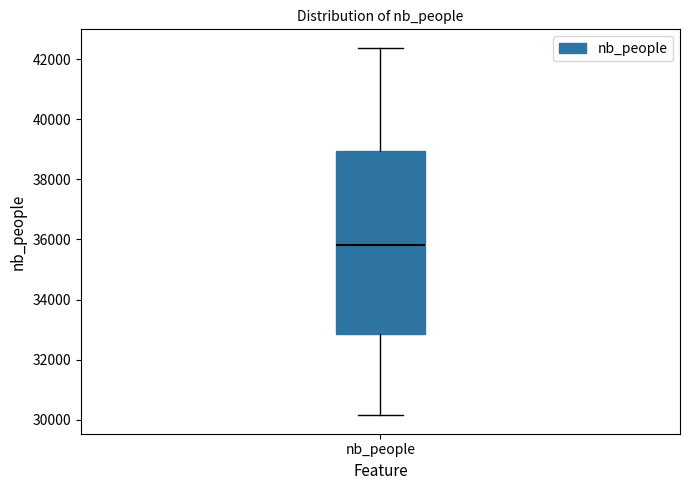

Read this box plot against the y-axis: the position of the median line, the range covered by the box, and the ends of both whiskers. The values are not printed on the chart, so give them approximately, as read against the axis.

median 35800, box 32800 to 39000, whiskers 30200 to 42400